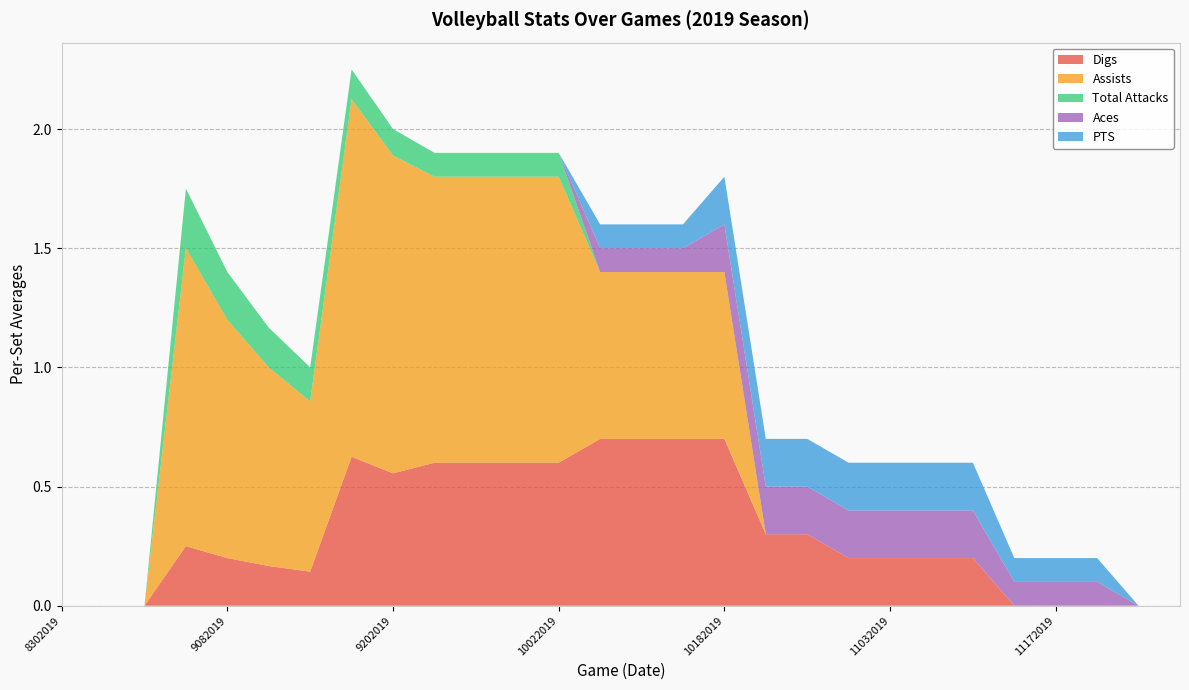

Reading right to left, list all the values displayed in this chart.

Digs: 11302019=0.0	11272019=0.0	11242019=0.0	11172019=0.0	11152019=0.0	11102019=0.2	11062019=0.2	11032019=0.2	11012019=0.2	10232019=0.3	10202019=0.3	10182019=0.7	10132019=0.7	10112019=0.7	10062019=0.7	10022019=0.6	9292019=0.6	9252019=0.6	9212019=0.6	9202019=0.6	9142019=0.6	9132019=0.1	9132019=0.2	9082019=0.2	9072019=0.2	8312019=0.0	8312019=0.0	8302019=0.0
Assists: 11302019=0.0	11272019=0.0	11242019=0.0	11172019=0.0	11152019=0.0	11102019=0.0	11062019=0.0	11032019=0.0	11012019=0.0	10232019=0.0	10202019=0.0	10182019=0.7	10132019=0.7	10112019=0.7	10062019=0.7	10022019=1.2	9292019=1.2	9252019=1.2	9212019=1.2	9202019=1.3	9142019=1.5	9132019=0.7	9132019=0.8	9082019=1.0	9072019=1.2	8312019=0.0	8312019=0.0	8302019=0.0
Total Attacks: 11302019=0.0	11272019=0.0	11242019=0.0	11172019=0.0	11152019=0.0	11102019=0.0	11062019=0.0	11032019=0.0	11012019=0.0	10232019=0.0	10202019=0.0	10182019=0.0	10132019=0.0	10112019=0.0	10062019=0.0	10022019=0.1	9292019=0.1	9252019=0.1	9212019=0.1	9202019=0.1	9142019=0.1	9132019=0.1	9132019=0.2	9082019=0.2	9072019=0.2	8312019=0.0	8312019=0.0	8302019=0.0
Aces: 11302019=0.0	11272019=0.0	11242019=0.1	11172019=0.1	11152019=0.1	11102019=0.2	11062019=0.2	11032019=0.2	11012019=0.2	10232019=0.2	10202019=0.2	10182019=0.2	10132019=0.1	10112019=0.1	10062019=0.1	10022019=0.0	9292019=0.0	9252019=0.0	9212019=0.0	9202019=0.0	9142019=0.0	9132019=0.0	9132019=0.0	9082019=0.0	9072019=0.0	8312019=0.0	8312019=0.0	8302019=0.0
PTS: 11302019=0.0	11272019=0.0	11242019=0.1	11172019=0.1	11152019=0.1	11102019=0.2	11062019=0.2	11032019=0.2	11012019=0.2	10232019=0.2	10202019=0.2	10182019=0.2	10132019=0.1	10112019=0.1	10062019=0.1	10022019=0.0	9292019=0.0	9252019=0.0	9212019=0.0	9202019=0.0	9142019=0.0	9132019=0.0	9132019=0.0	9082019=0.0	9072019=0.0	8312019=0.0	8312019=0.0	8302019=0.0